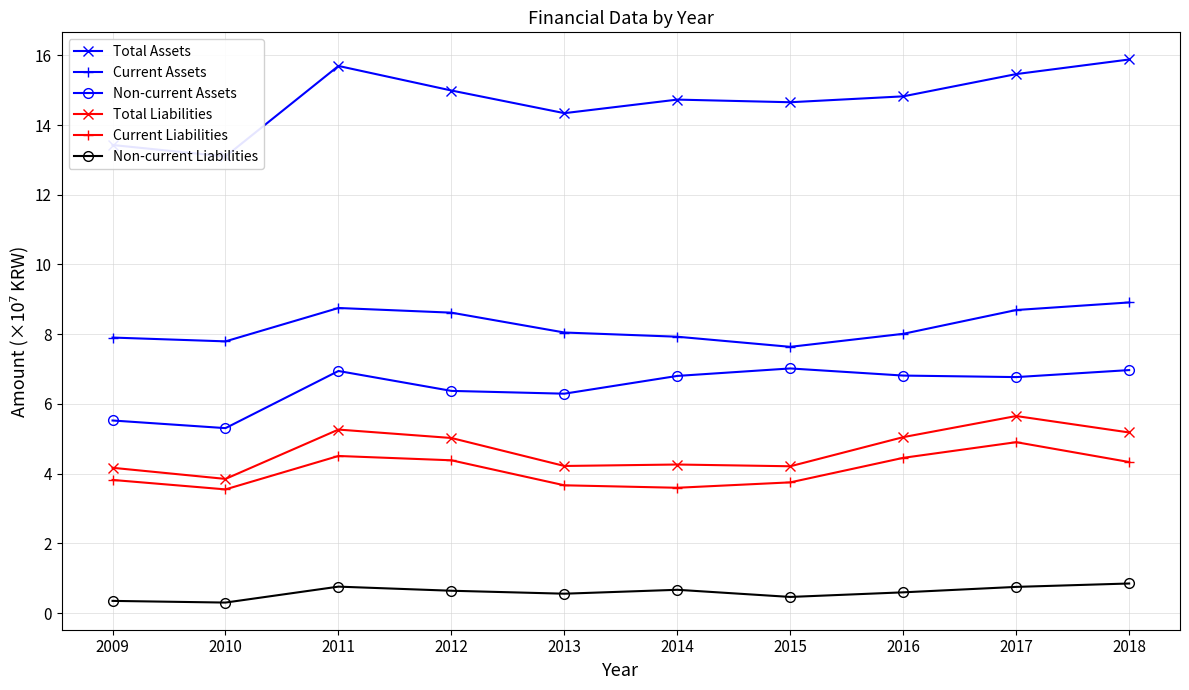

At 2009, list the series in order from largest to smallest.

Total Assets, Current Assets, Non-current Assets, Total Liabilities, Current Liabilities, Non-current Liabilities